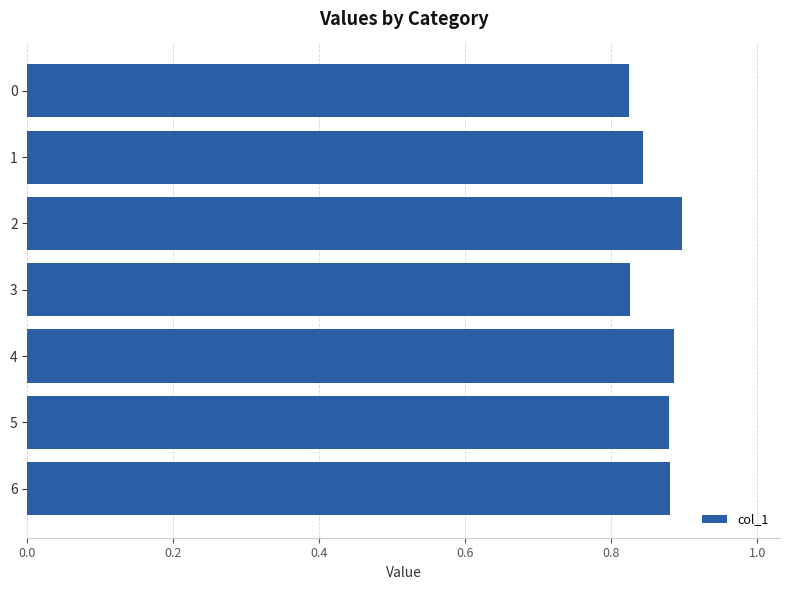

How many bars are there in total?

7